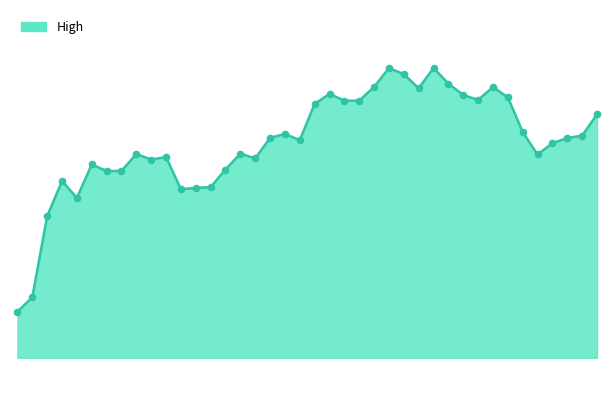

Is this an area chart (filled region under the line)?

Yes